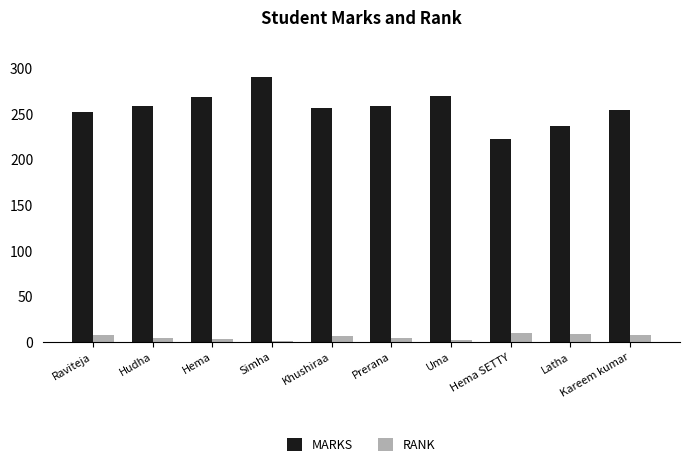

The value of MARKS at Uma is 126. True or false?

False